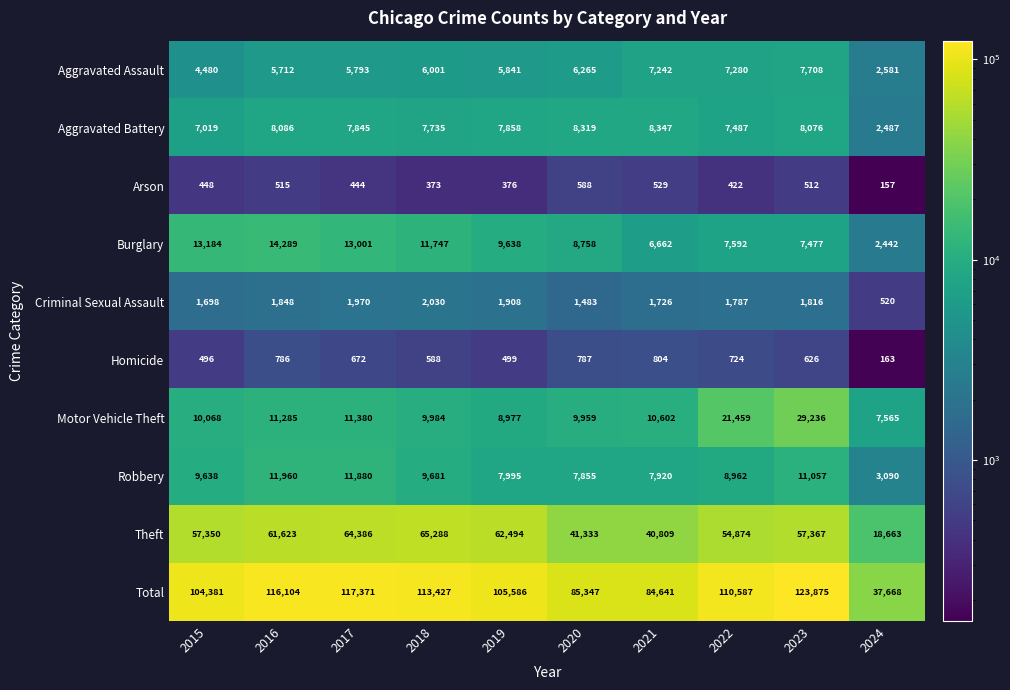

The value of Aggravated Battery at 2017 is 11564. True or false?

False